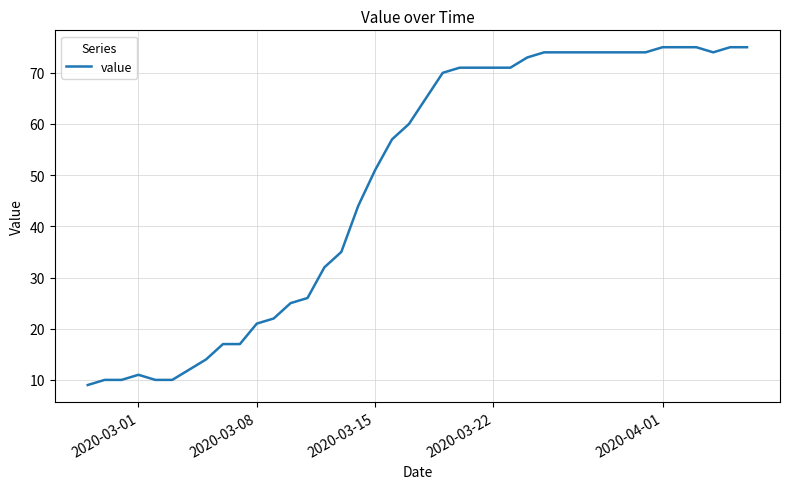

Reading right to left, transcribe all the data shown in this chart.

75	75	74	75	75	75	74	74	74	74	74	74	74	73	71	71	71	71	70	65	60	57	51	44	35	32	26	25	22	21	17	17	14	12	10	10	11	10	10	9